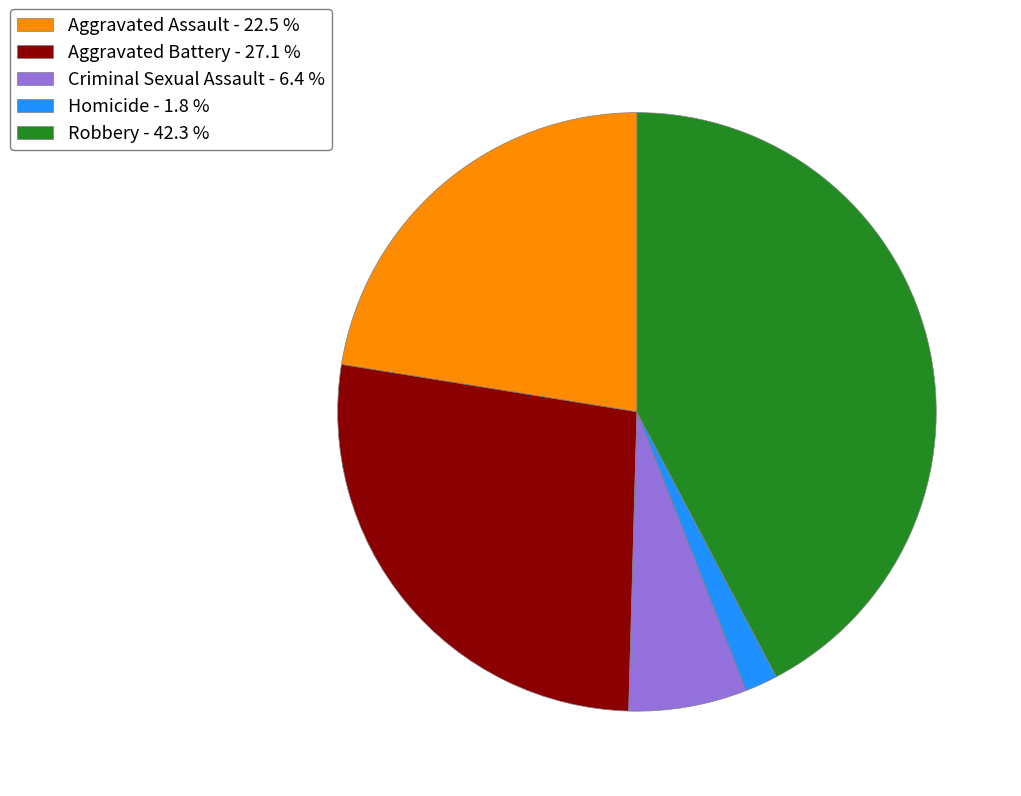

Which has a higher value, Homicide - 1.8 % or Criminal Sexual Assault - 6.4 %?

Criminal Sexual Assault - 6.4 %